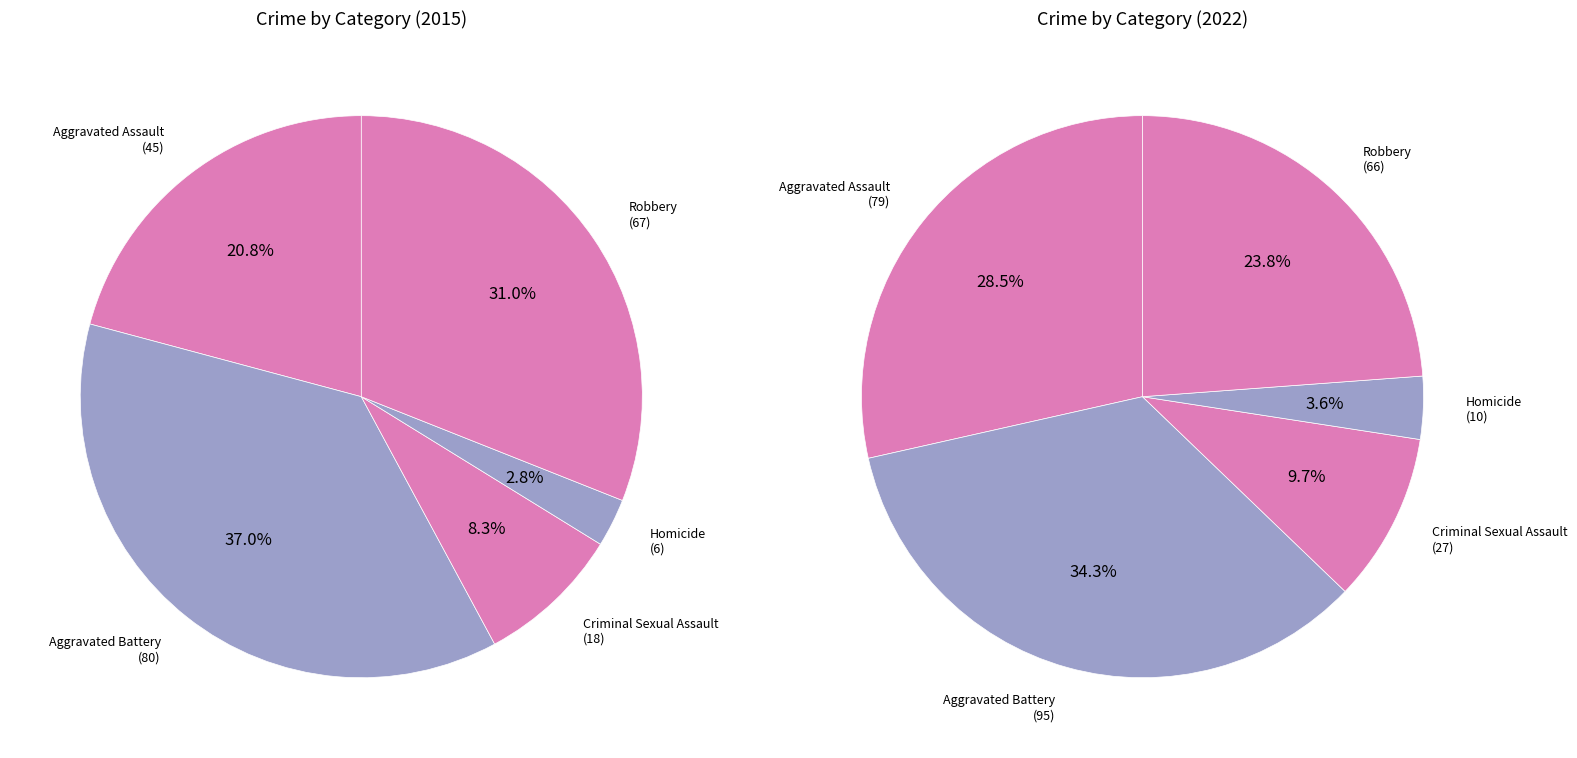

How many slices are in this pie chart?

5